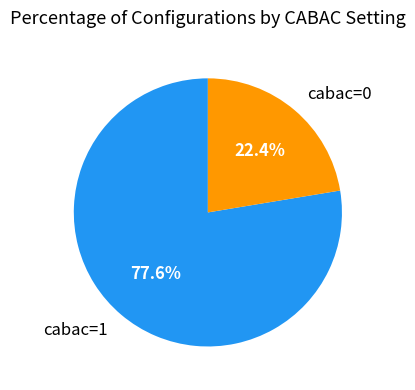

Which category has the smallest portion of the pie?

cabac=0